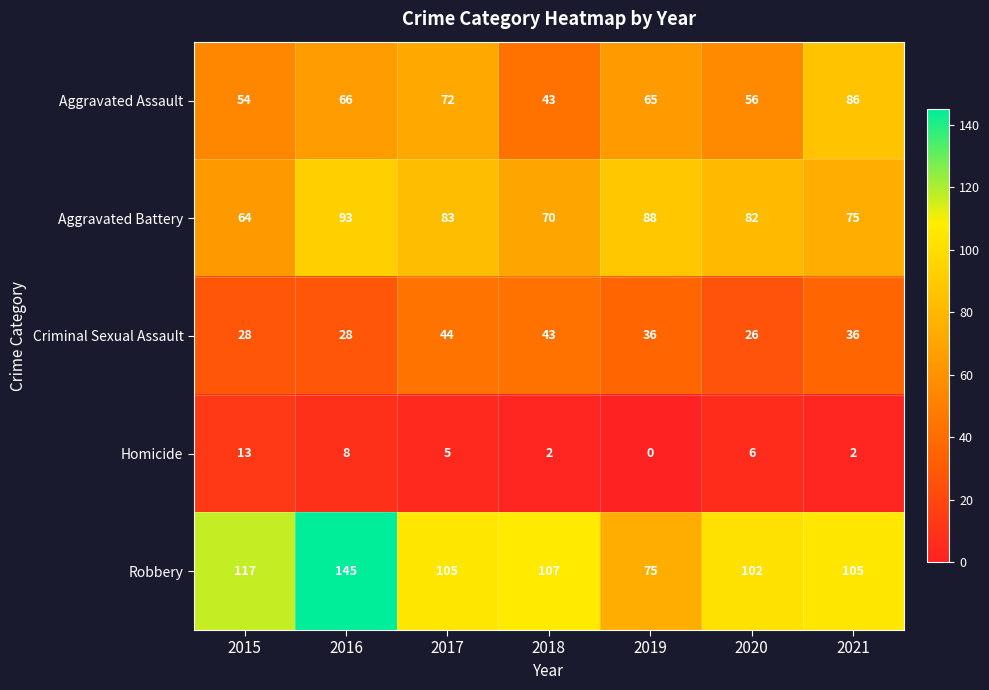

How many Aggravated Battery values are between 70 and 88?

5